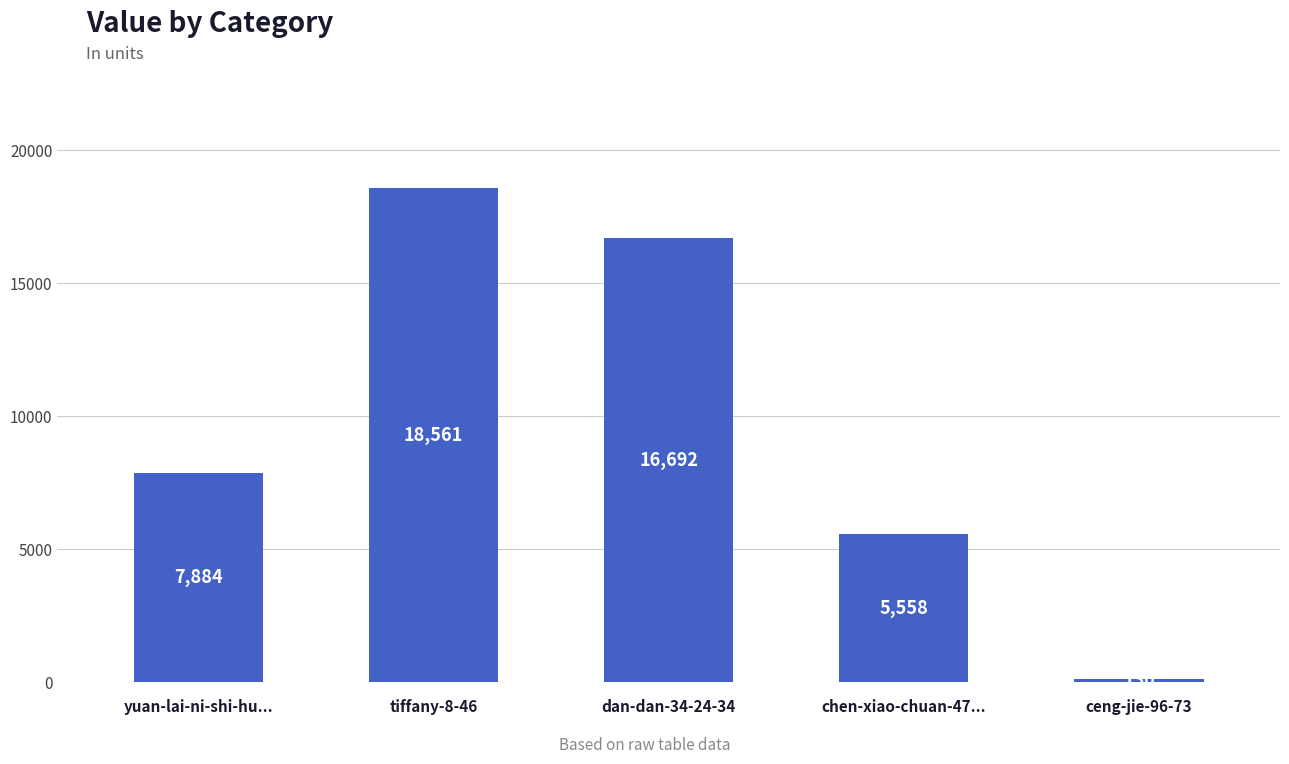

Reading right to left, extract all data points from this chart.

130	5558	16692	18561	7884